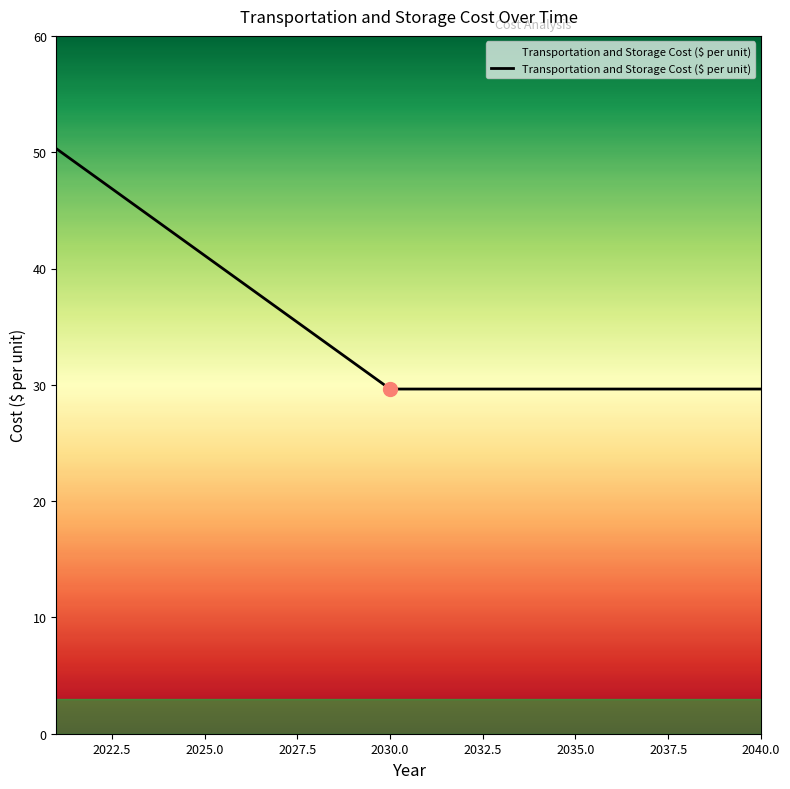

What is the greatest value displayed?

50.3